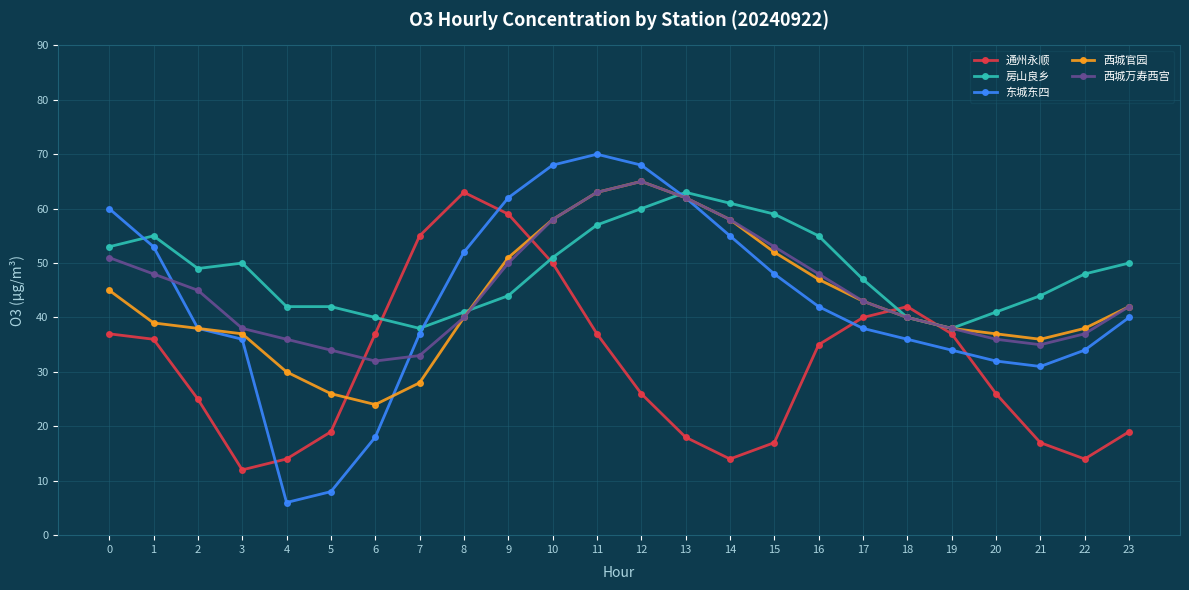

Does the chart have visible grid lines?

Yes